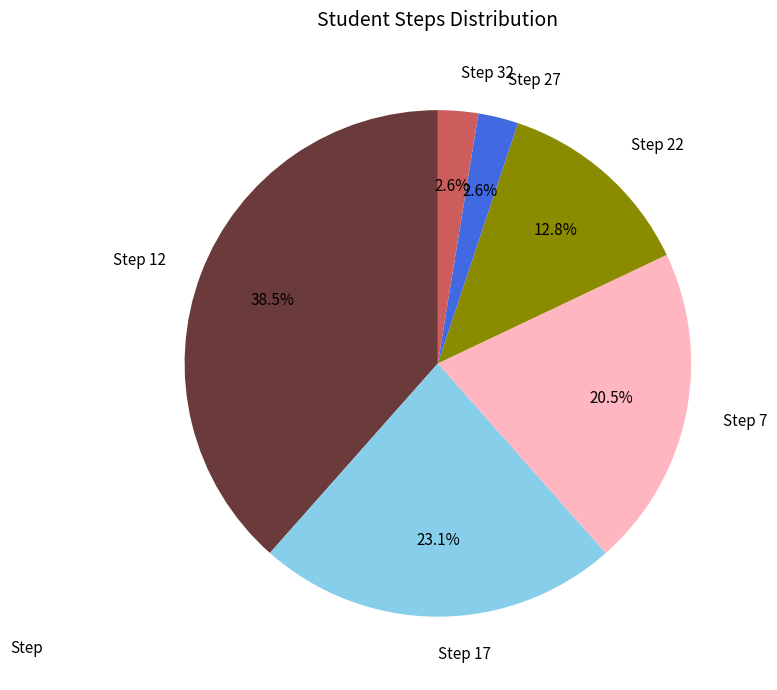

To the nearest percent, what is the combined percentage of Step 17 and Step 32?

26%